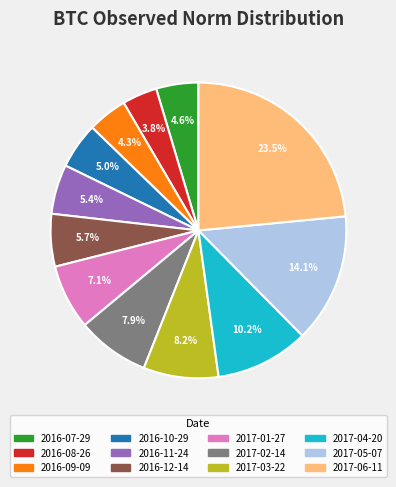

Count the number of slices in the pie.

12